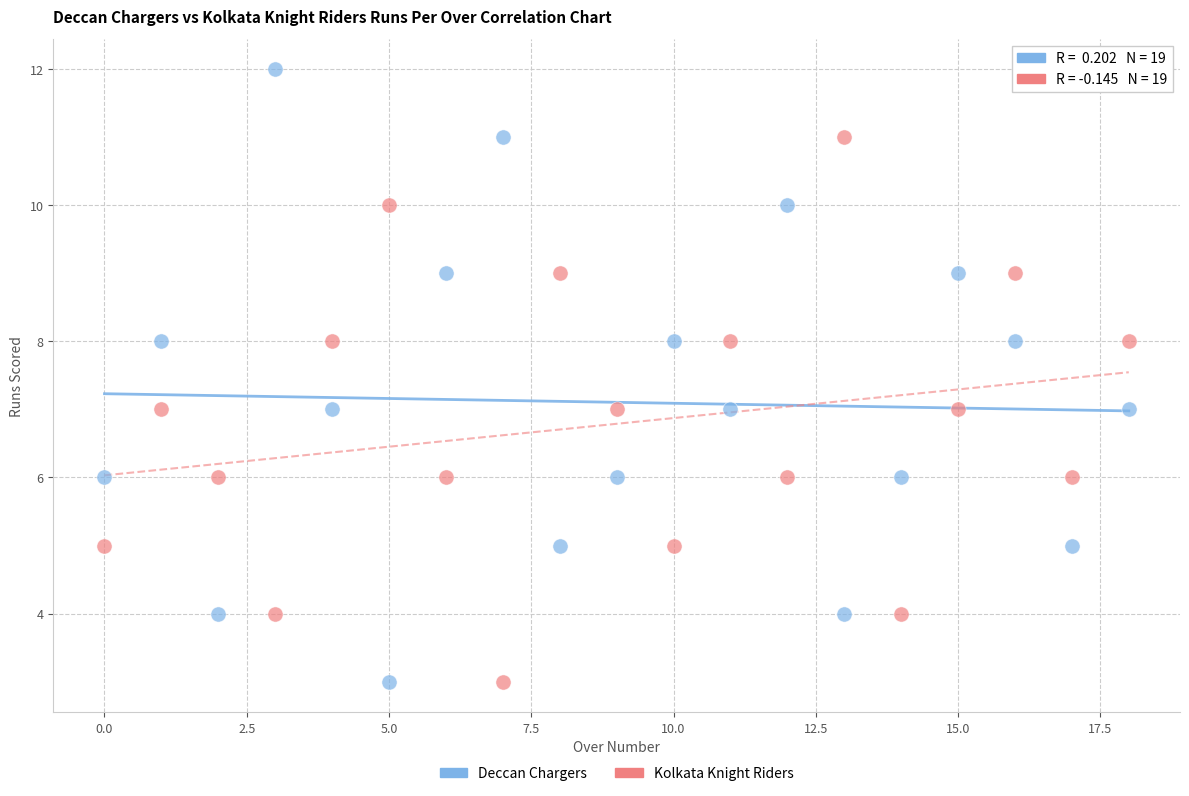

Which series reaches the maximum Y coordinate?

Deccan Chargers